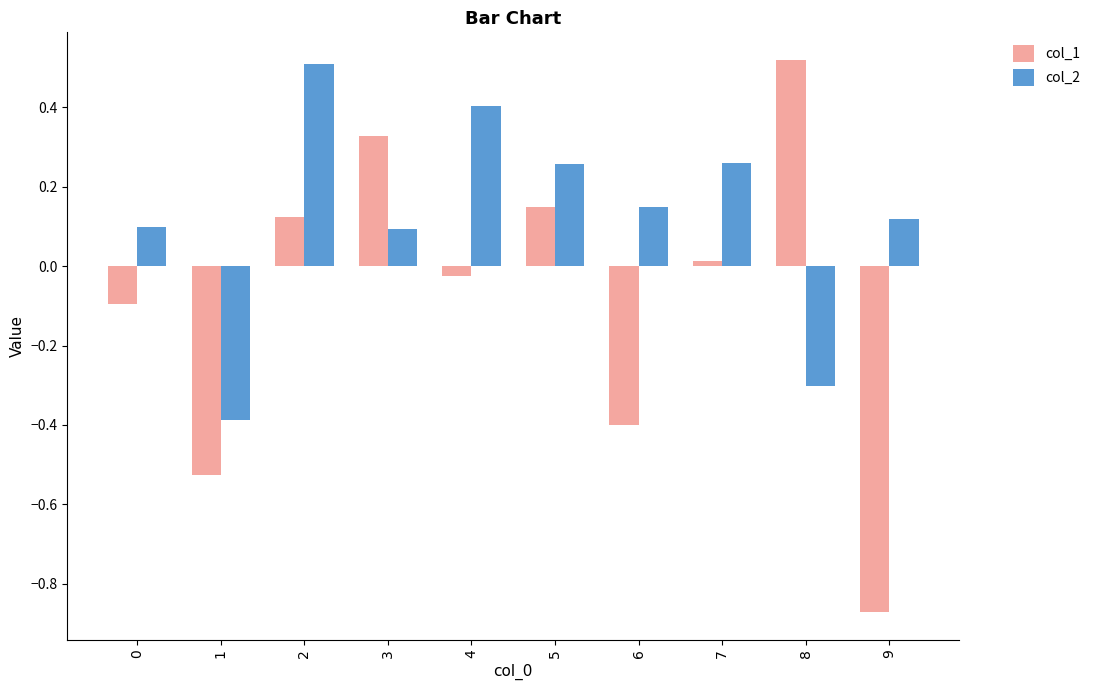

List the series in order of their overall mean, lowest first.

col_1, col_2